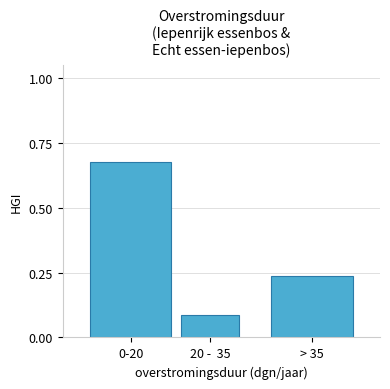

Is it true that the value at 0-20 is 0.5?

False